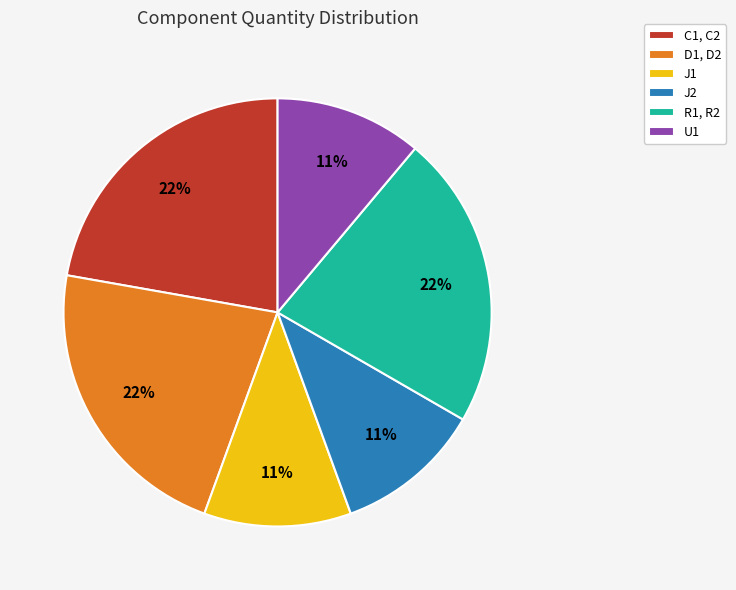

Count the number of slices in the pie.

6